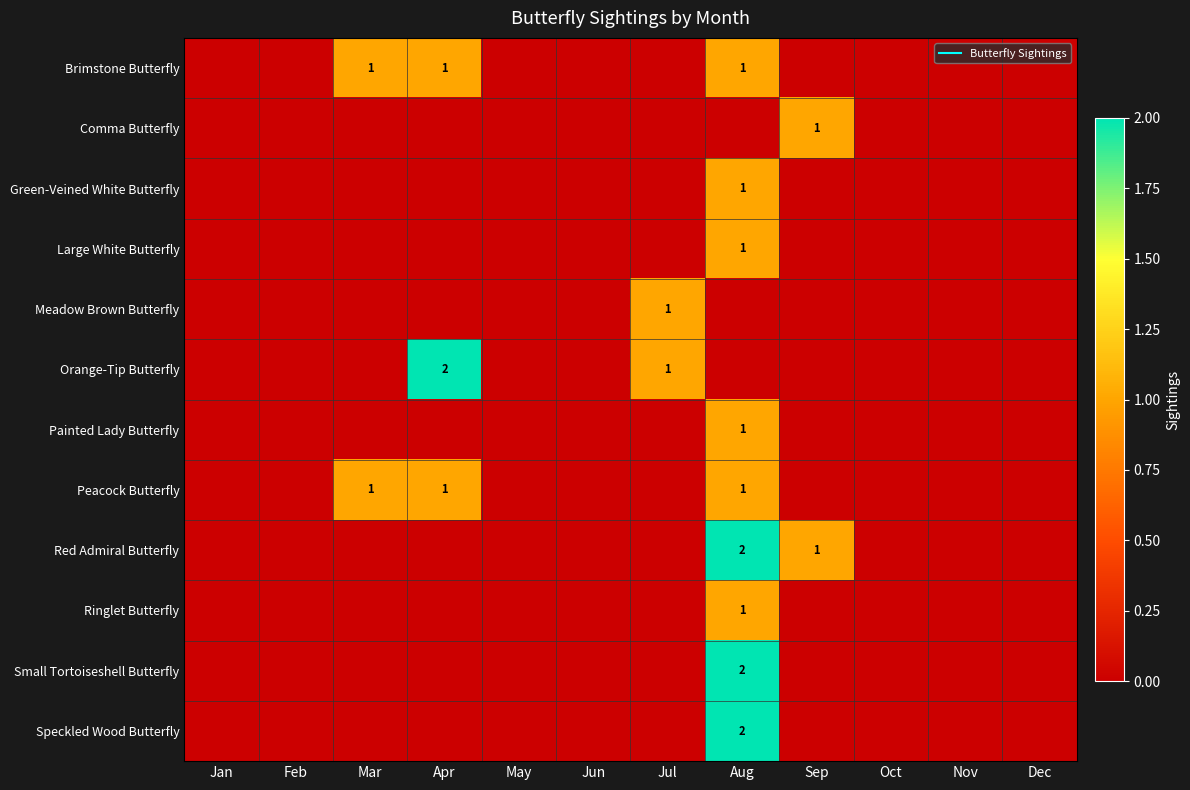

What is the sum of all Meadow Brown Butterfly values?

1